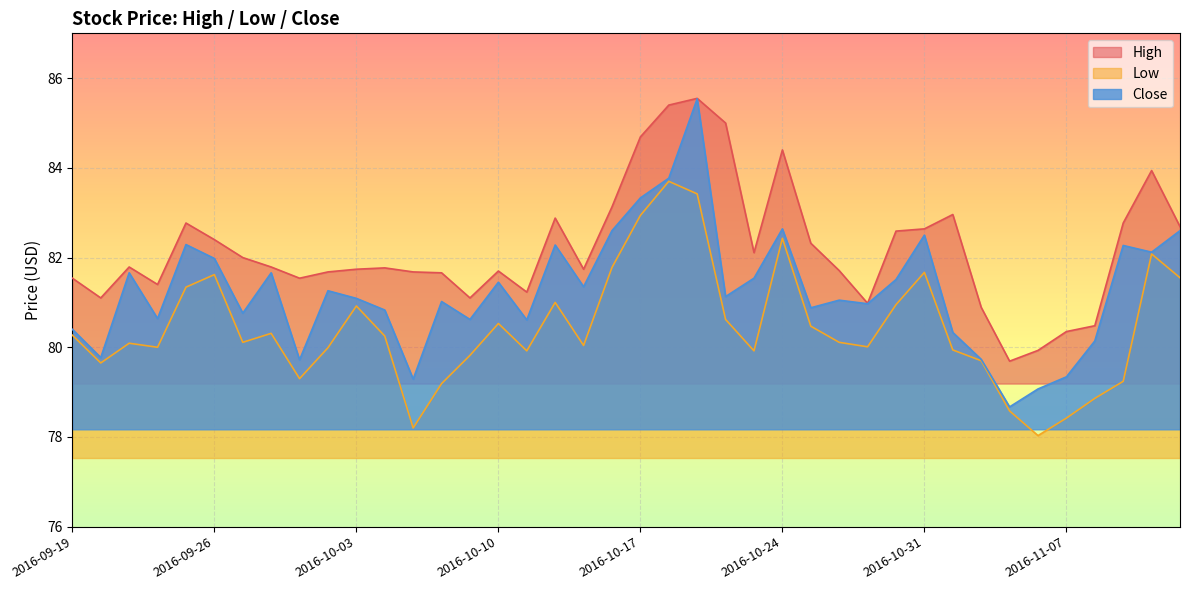

What is the sum of all Close values?

3250.4